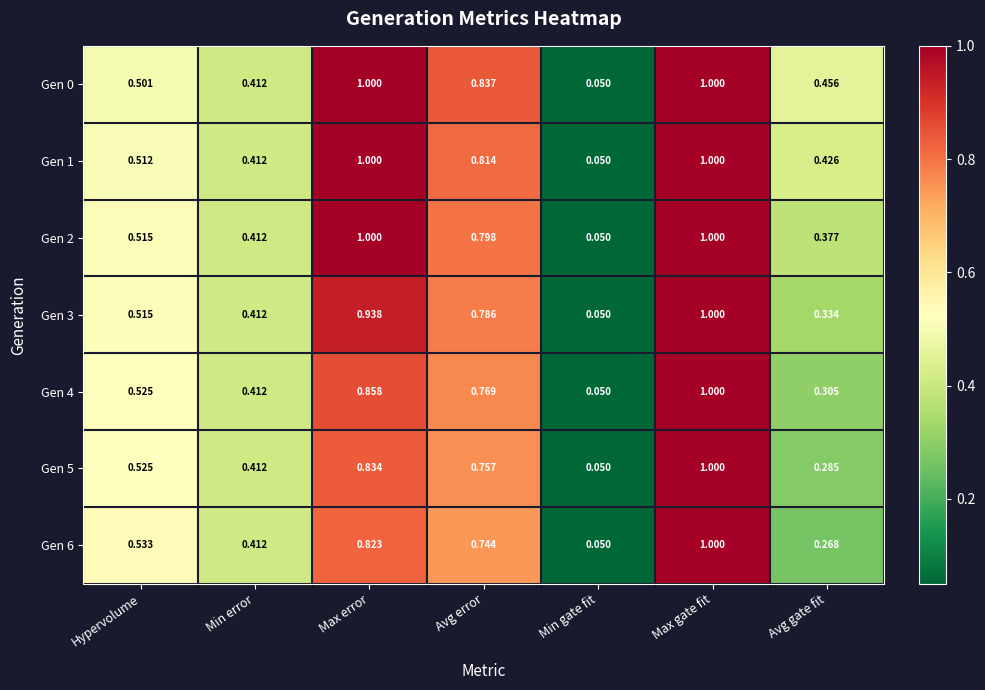

Which label corresponds to the smallest value in the chart?

Min gate fit